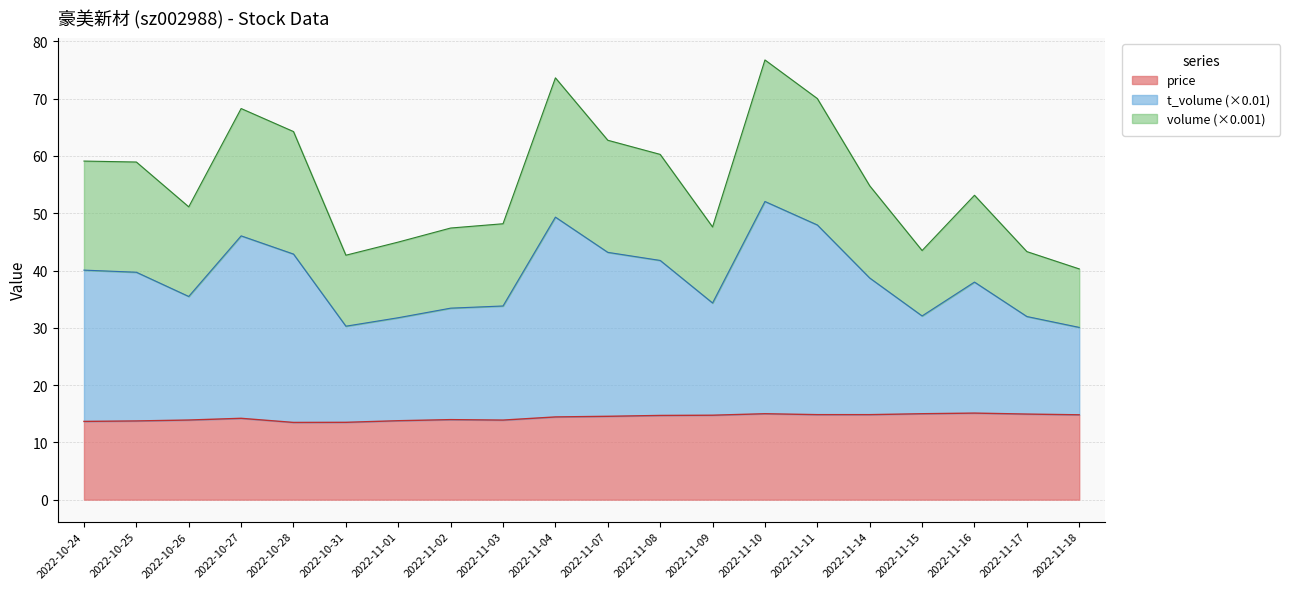

How many categories are shown in the chart?

20